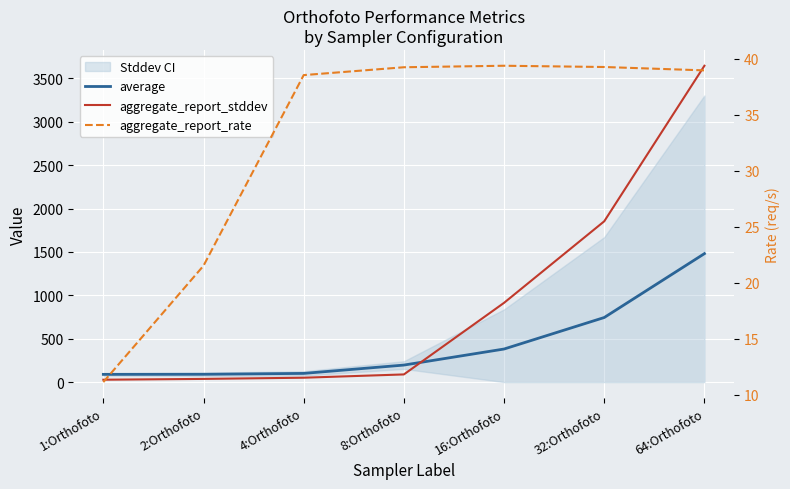

What is the greatest value displayed?

3645.0